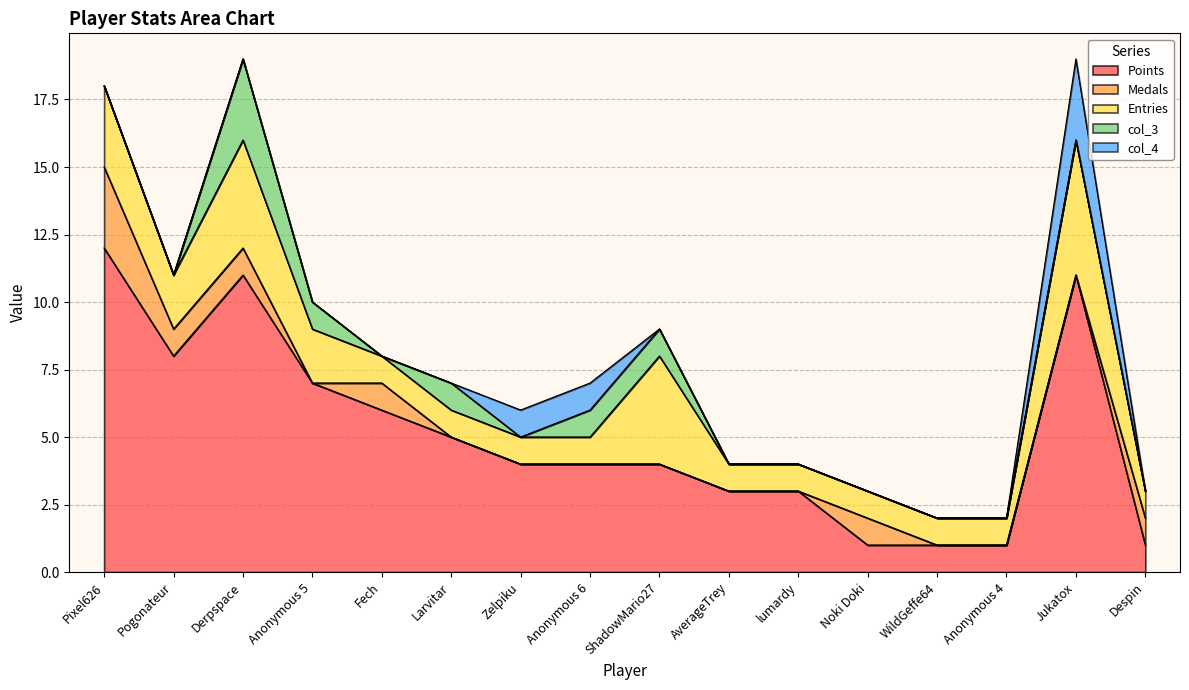

What is the label of the 14th point from the left?

Anonymous 4